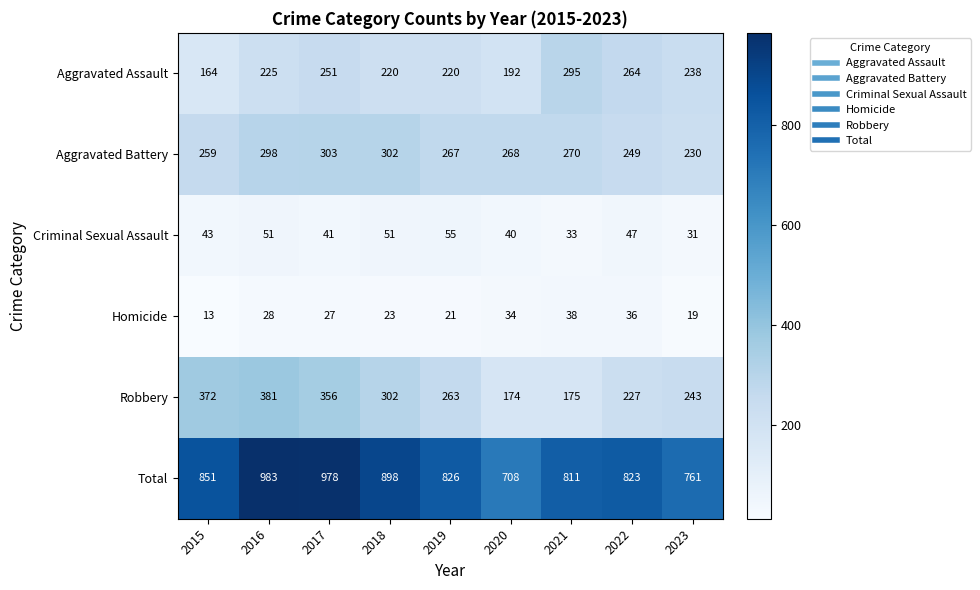

The value of Aggravated Battery at 2019 is 267. True or false?

True